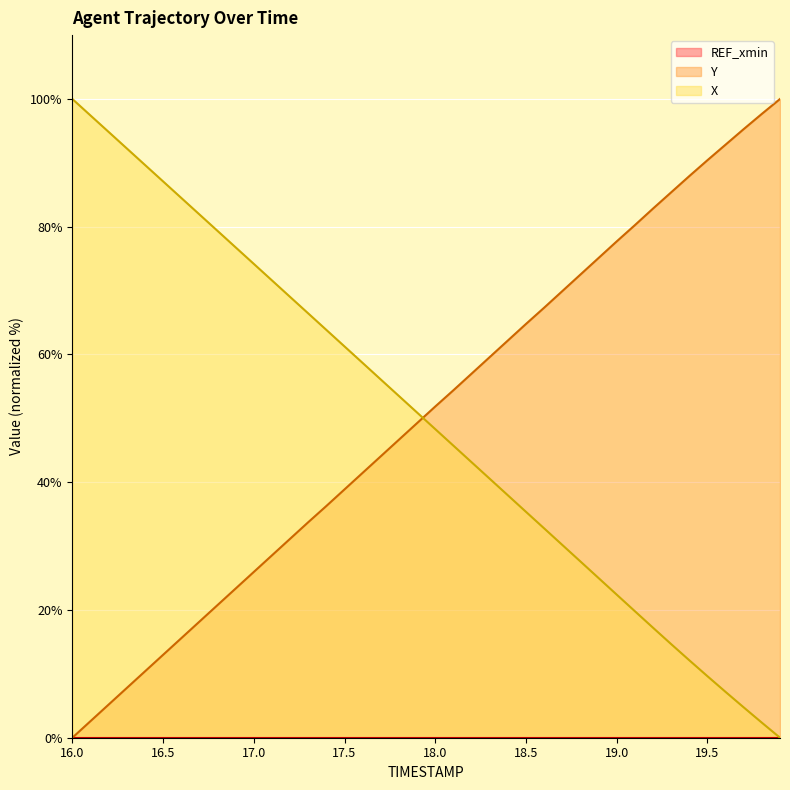

Between which two adjacent categories do Y and X first intersect?

17.9 and 18.0